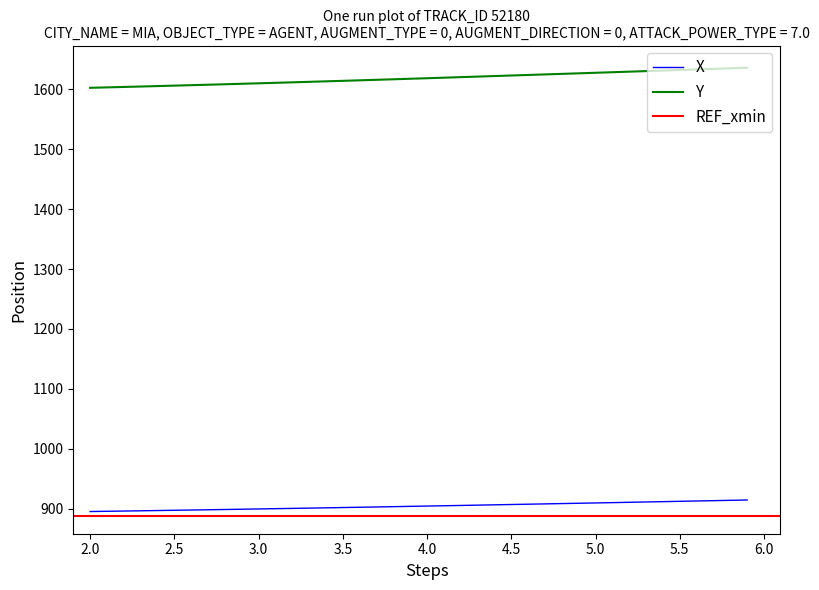

True or false: Y and X intersect in this chart.

False